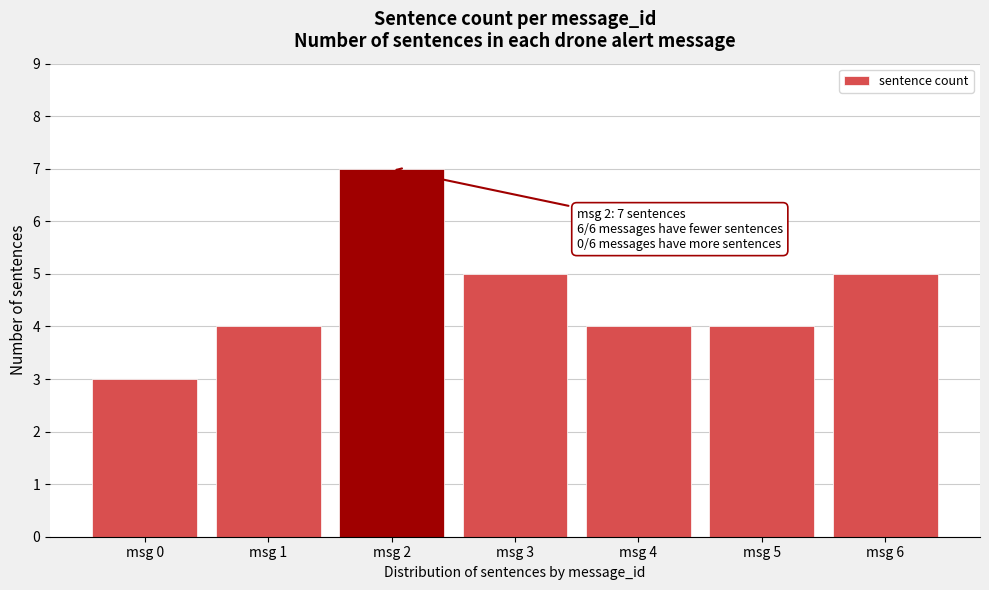

Reading left to right, what are all the values shown in this chart?

msg 0=3	msg 1=4	msg 2=7	msg 3=5	msg 4=4	msg 5=4	msg 6=5